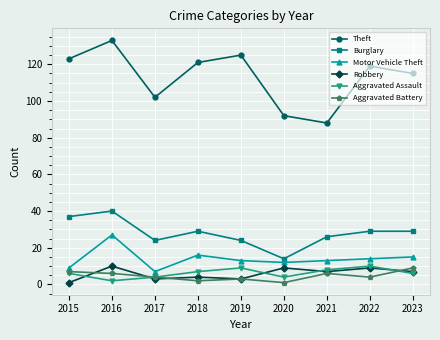

True or false: Burglary has a value of 24 at 2019.

True